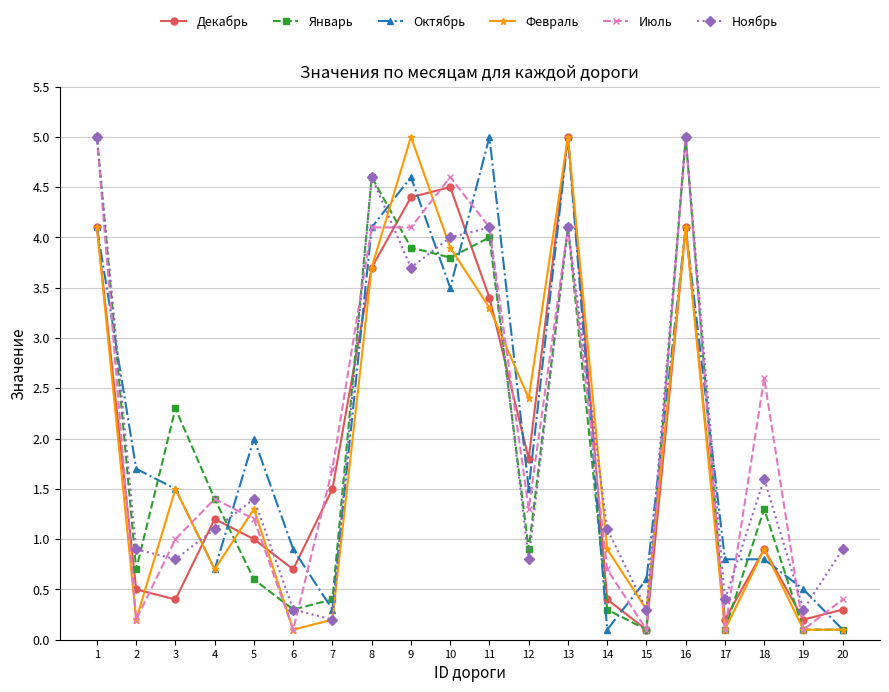

At how many categories does at least one series exceed 4?

7